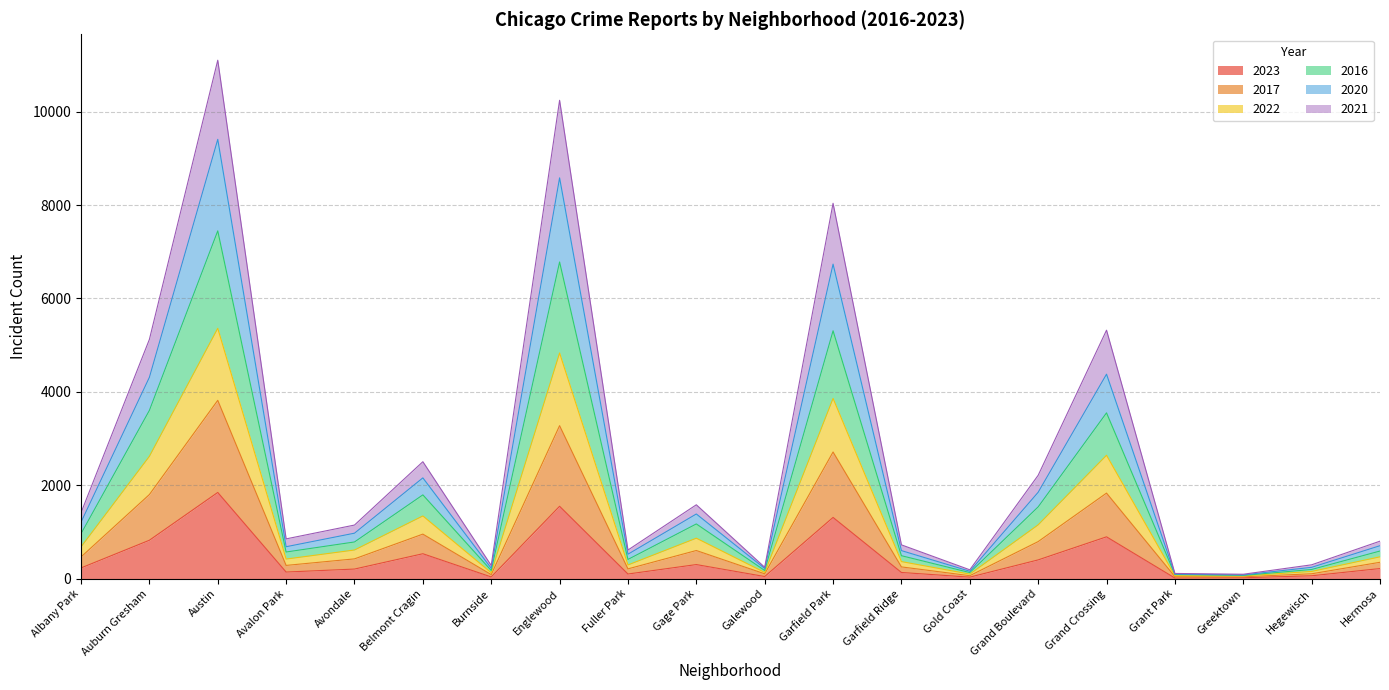

How many interior local valleys does the 2017 series have?

6